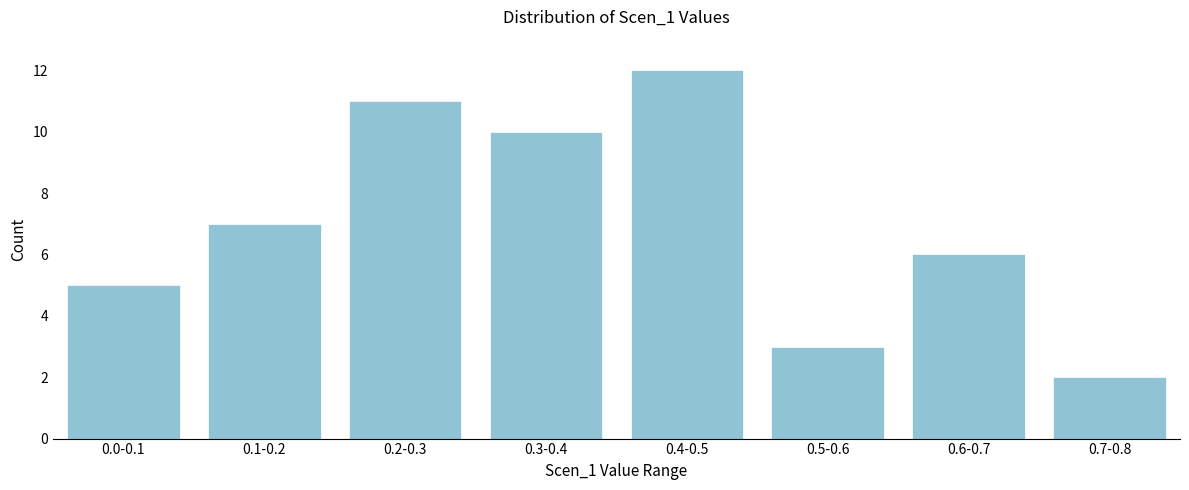

Reading left to right, list all the values displayed in this chart.

0.0-0.1=5	0.1-0.2=7	0.2-0.3=11	0.3-0.4=10	0.4-0.5=12	0.5-0.6=3	0.6-0.7=6	0.7-0.8=2